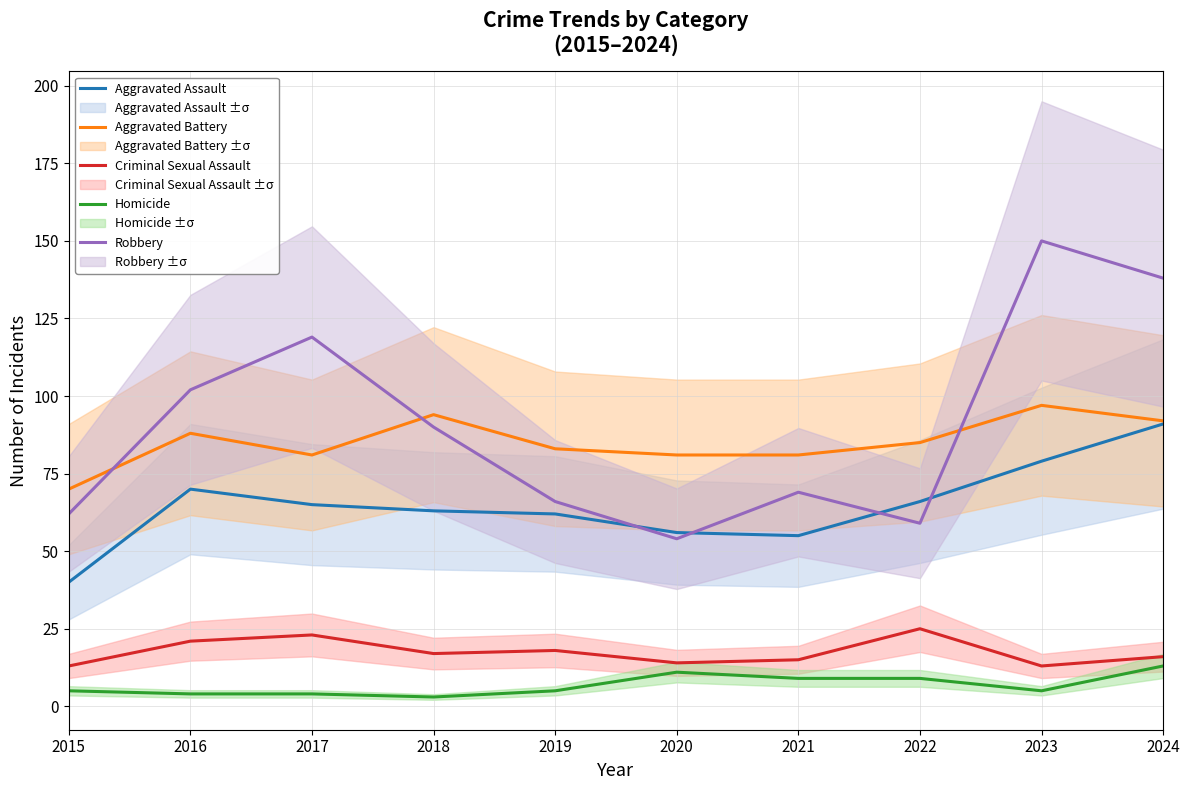

Reading left to right, extract all data points from this chart.

Aggravated Assault: 40	70	65	63	62	56	55	66	79	91
Aggravated Battery: 70	88	81	94	83	81	81	85	97	92
Criminal Sexual Assault: 13	21	23	17	18	14	15	25	13	16
Homicide: 5	4	4	3	5	11	9	9	5	13
Robbery: 62	102	119	90	66	54	69	59	150	138